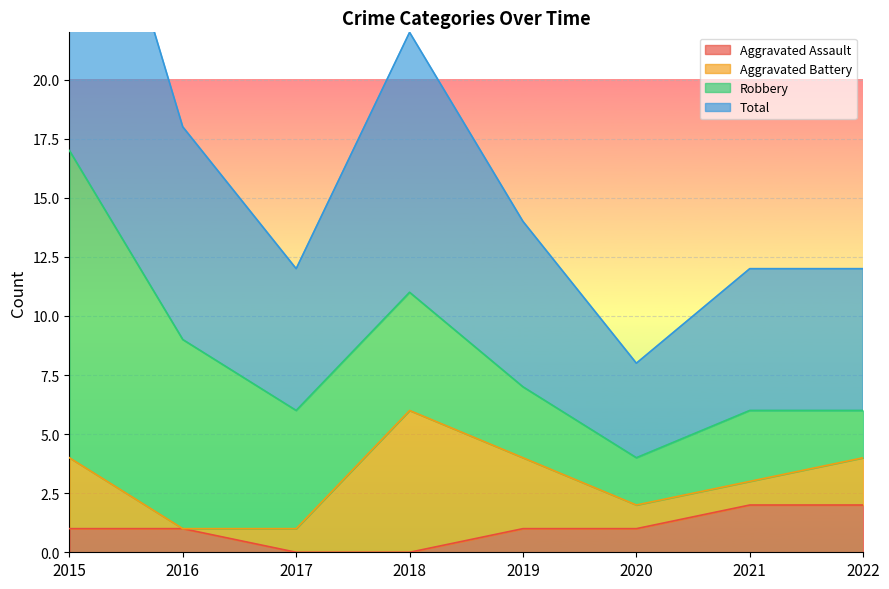

The Aggravated Assault series shows 0 at 2016. True or false?

False